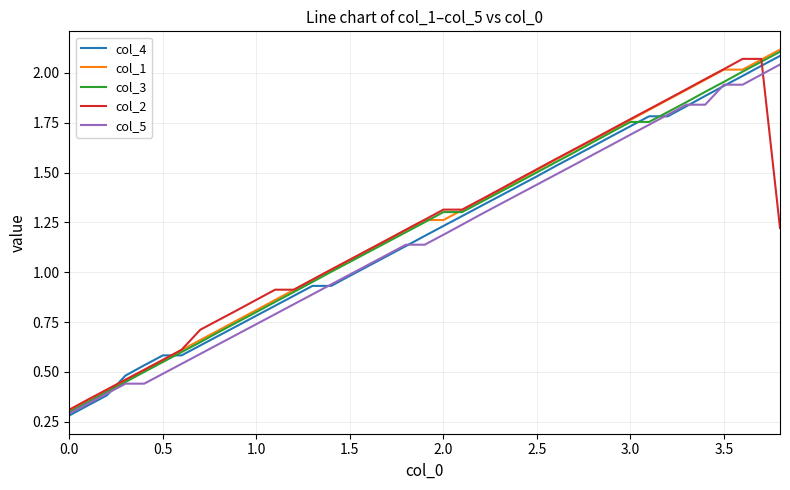

Which series ends up on top after the final intersection of col_2 and col_4?

col_4